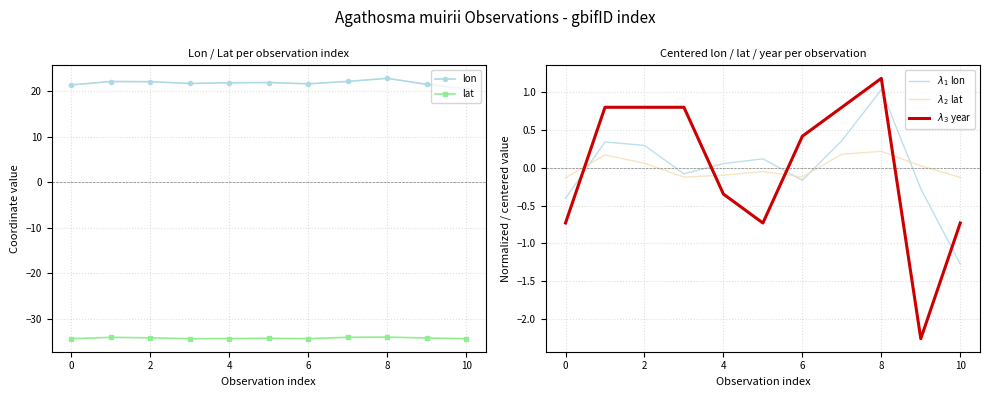

True or false: lat and $\lambda_3$ year intersect in this chart.

False